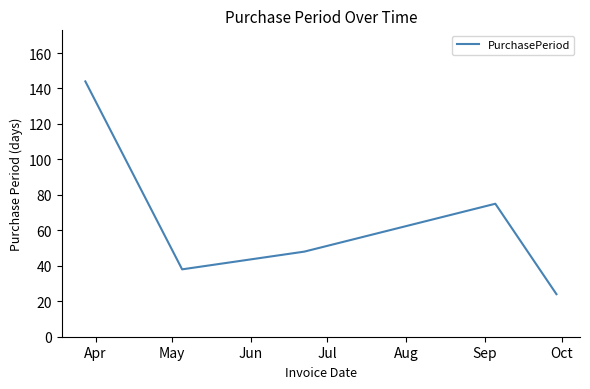

What is the difference between the second highest and minimum values?

51